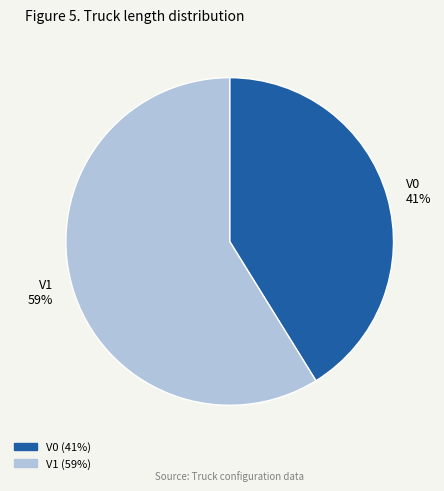

How many segments does this pie chart have?

2